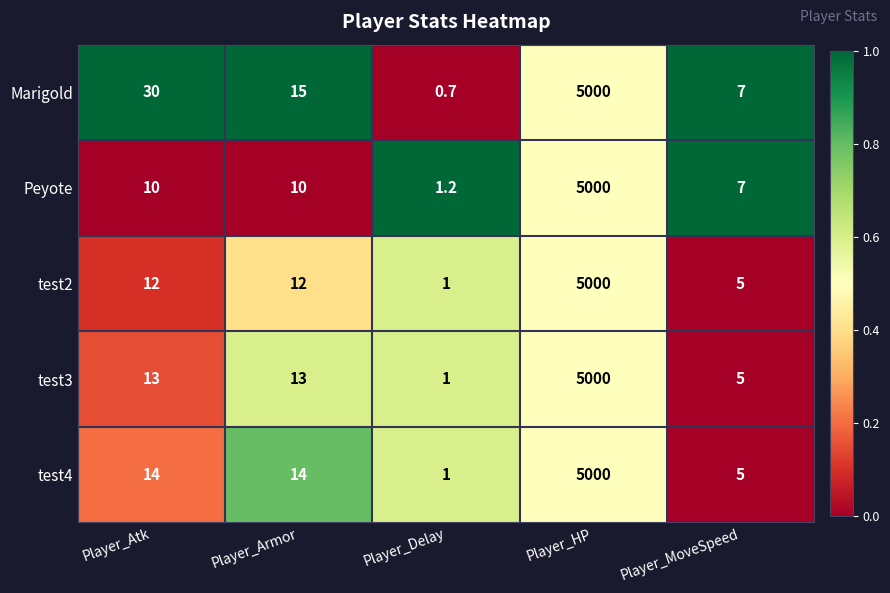

How many distinct data groups are displayed?

5